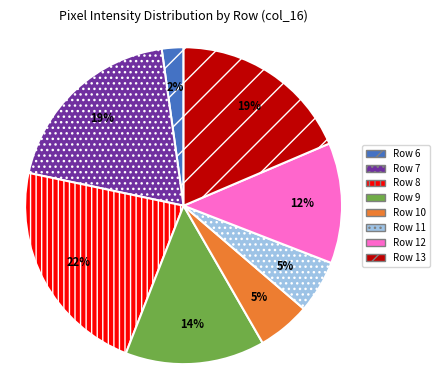

Which slice is the smallest?

Row 6